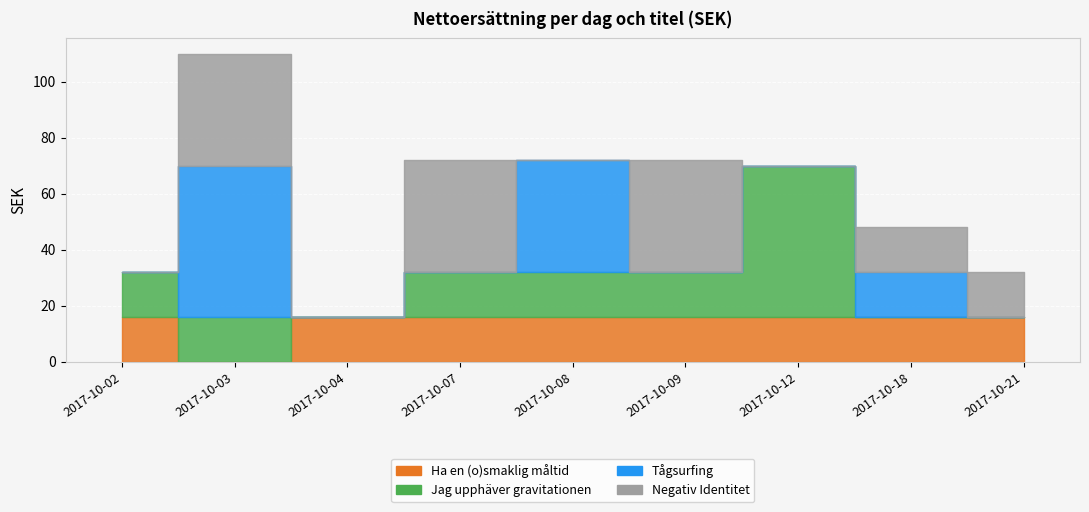

How many values in the Negativ Identitet series exceed 16?

3